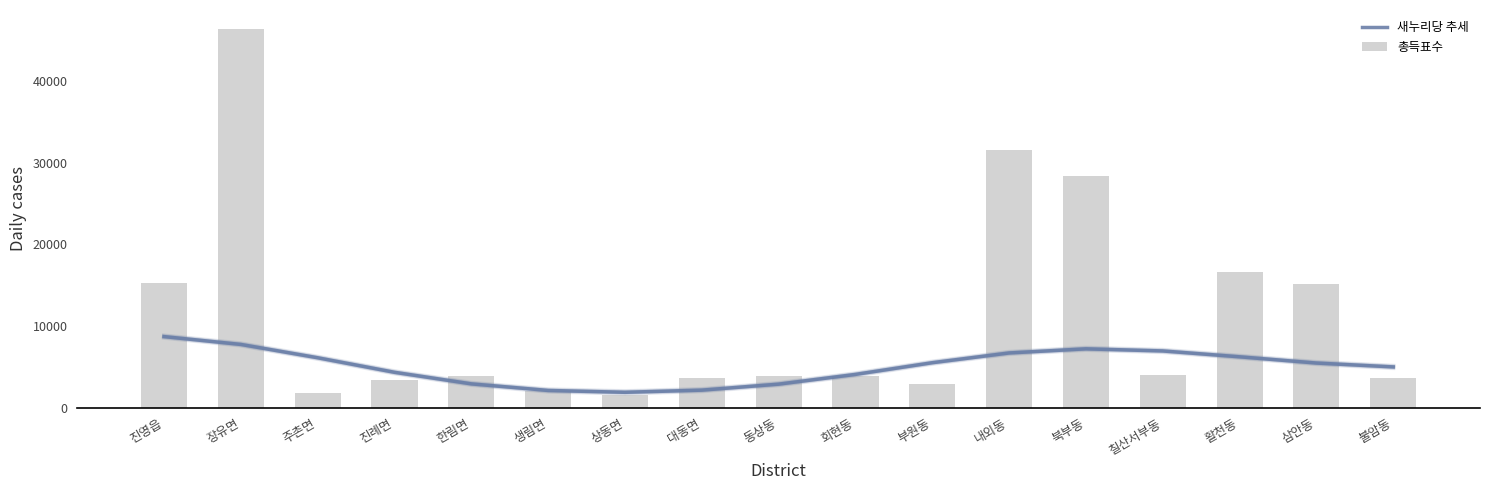

At which category is the sum across all series the highest?

장유면